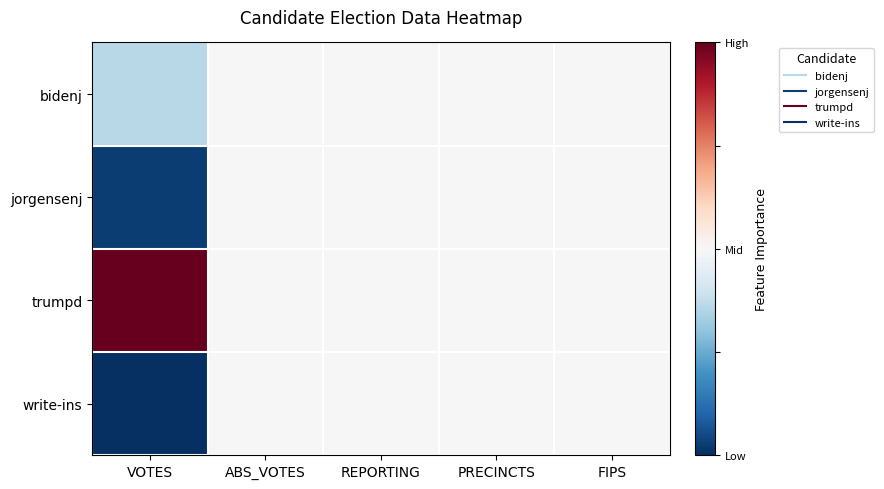

How many series are shown in this chart?

4